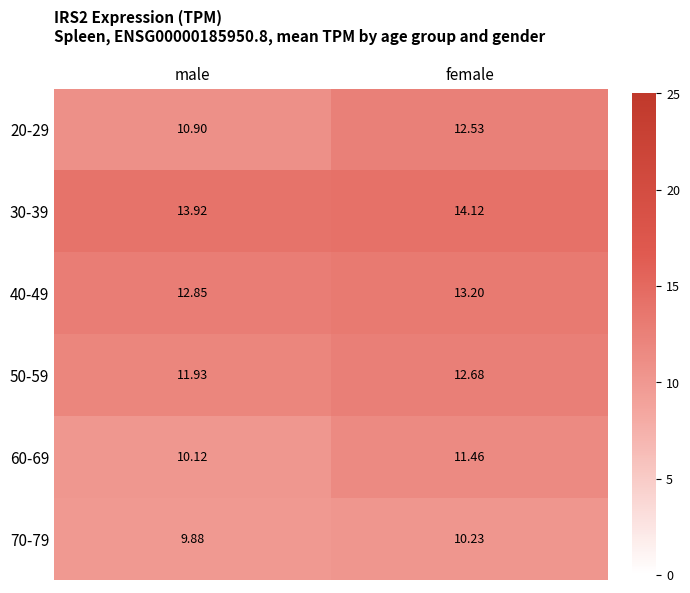

Which category has the lowest value in the 30-39 series?

male